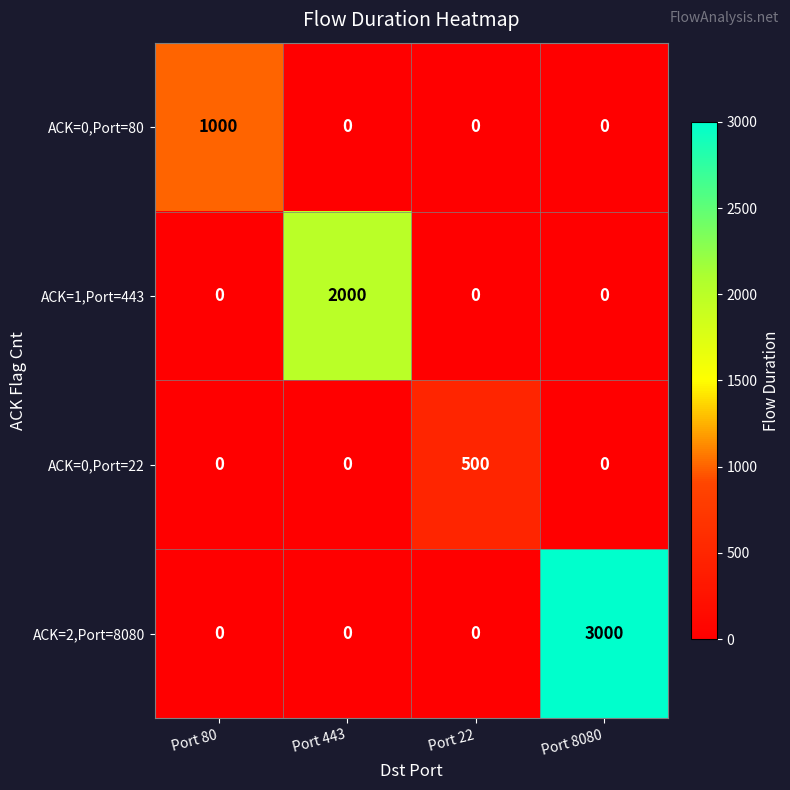

Reading left to right, list all the values displayed in this chart.

ACK=0,Port=80: 1000	0	0	0
ACK=1,Port=443: 0	2000	0	0
ACK=0,Port=22: 0	0	500	0
ACK=2,Port=8080: 0	0	0	3000